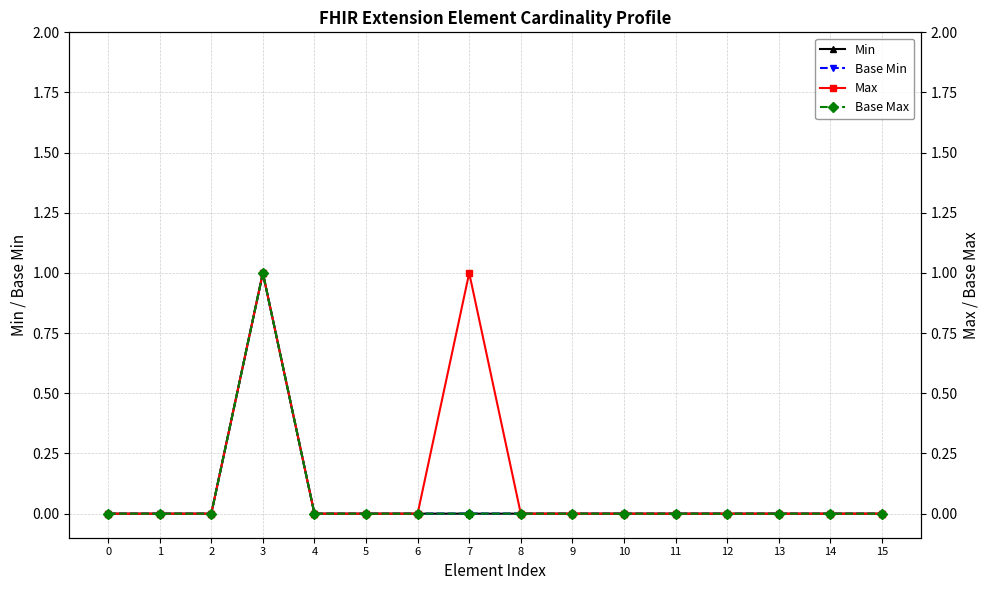

What is the difference between the second highest and minimum values in the Max series?

1